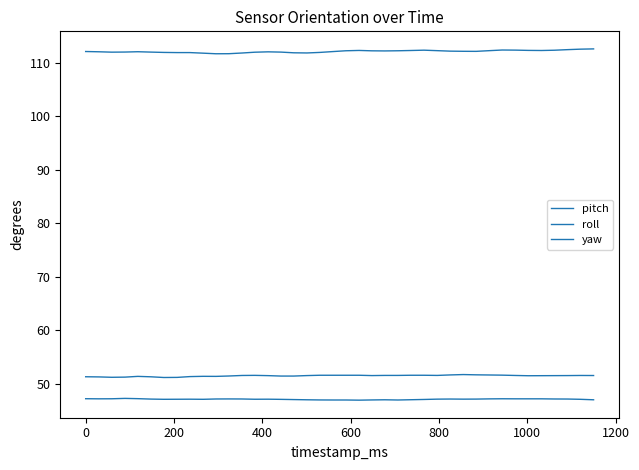

Is this an area chart (filled region under the line)?

No